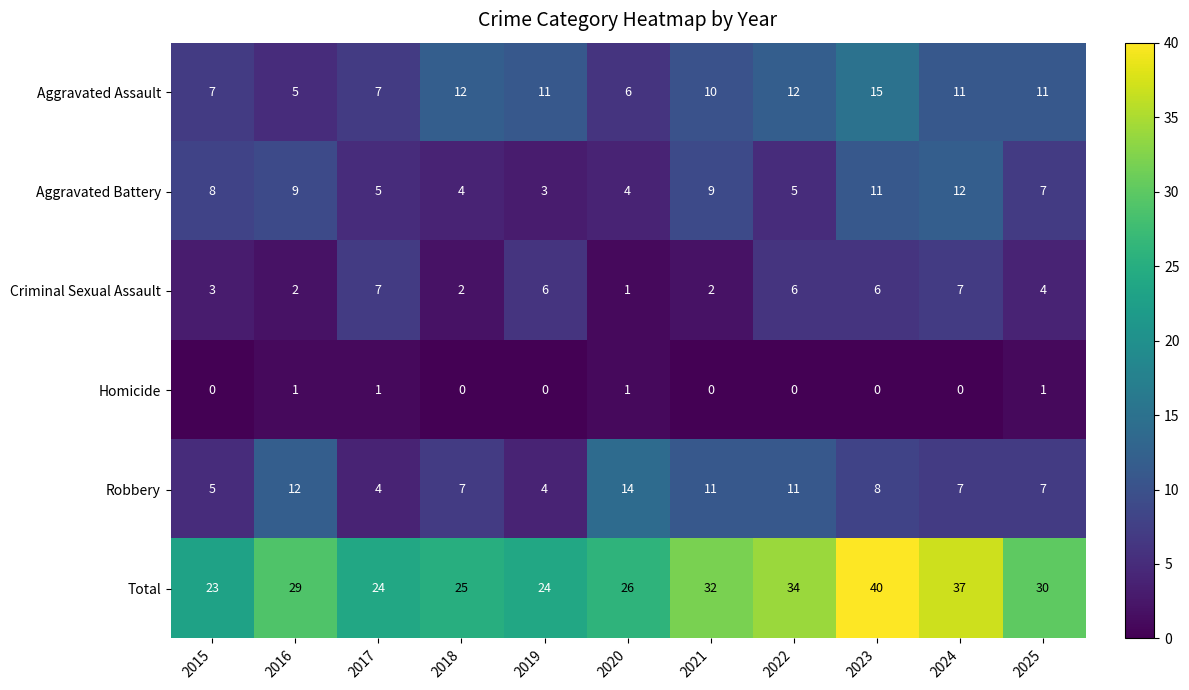

Is the value of Homicide at 2018 greater than the value of Criminal Sexual Assault at 2018?

No